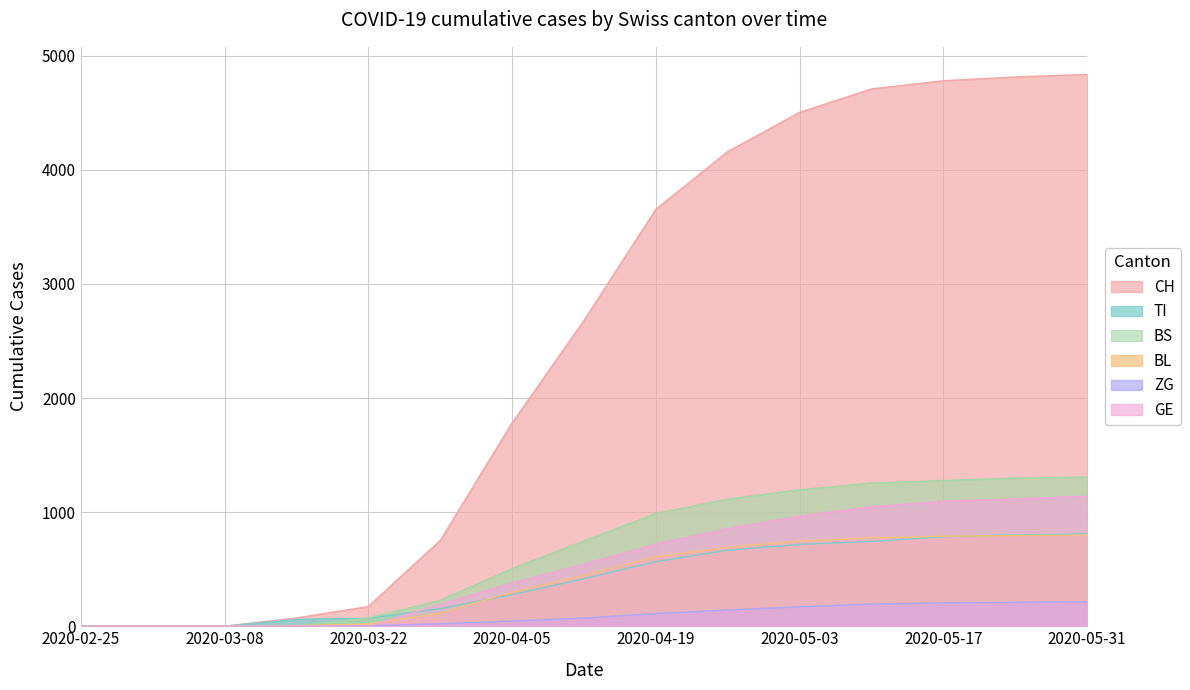

Reading right to left, list all the values displayed in this chart.

CH: 2020-05-31=4837	2020-05-24=4815	2020-05-17=4782	2020-05-10=4710	2020-05-03=4505	2020-04-26=4161	2020-04-19=3655	2020-04-12=2680	2020-04-05=1782	2020-03-29=752	2020-03-22=173	2020-03-15=73	2020-03-08=1	2020-03-01=0	2020-02-25=0
TI: 2020-05-31=810	2020-05-24=800	2020-05-17=785	2020-05-10=744	2020-05-03=718	2020-04-26=667	2020-04-19=567	2020-04-12=417	2020-04-05=277	2020-03-29=155	2020-03-22=70	2020-03-15=61	2020-03-08=0	2020-03-01=0	2020-02-25=0
BS: 2020-05-31=1309	2020-05-24=1298	2020-05-17=1278	2020-05-10=1256	2020-05-03=1196	2020-04-26=1115	2020-04-19=989	2020-04-12=748	2020-04-05=505	2020-03-29=228	2020-03-22=73	2020-03-15=0	2020-03-08=0	2020-03-01=0	2020-02-25=0
BL: 2020-05-31=800	2020-05-24=796	2020-05-17=789	2020-05-10=775	2020-05-03=748	2020-04-26=693	2020-04-19=611	2020-04-12=448	2020-04-05=298	2020-03-29=115	2020-03-22=21	2020-03-15=5	2020-03-08=0	2020-03-01=0	2020-02-25=0
ZG: 2020-05-31=215	2020-05-24=210	2020-05-17=205	2020-05-10=195	2020-05-03=170	2020-04-26=143	2020-04-19=111	2020-04-12=72	2020-04-05=46	2020-03-29=21	2020-03-22=5	2020-03-15=0	2020-03-08=0	2020-03-01=0	2020-02-25=0
GE: 2020-05-31=1140	2020-05-24=1116	2020-05-17=1096	2020-05-10=1048	2020-05-03=966	2020-04-26=856	2020-04-19=721	2020-04-12=544	2020-04-05=380	2020-03-29=193	2020-03-22=0	2020-03-15=0	2020-03-08=0	2020-03-01=0	2020-02-25=0